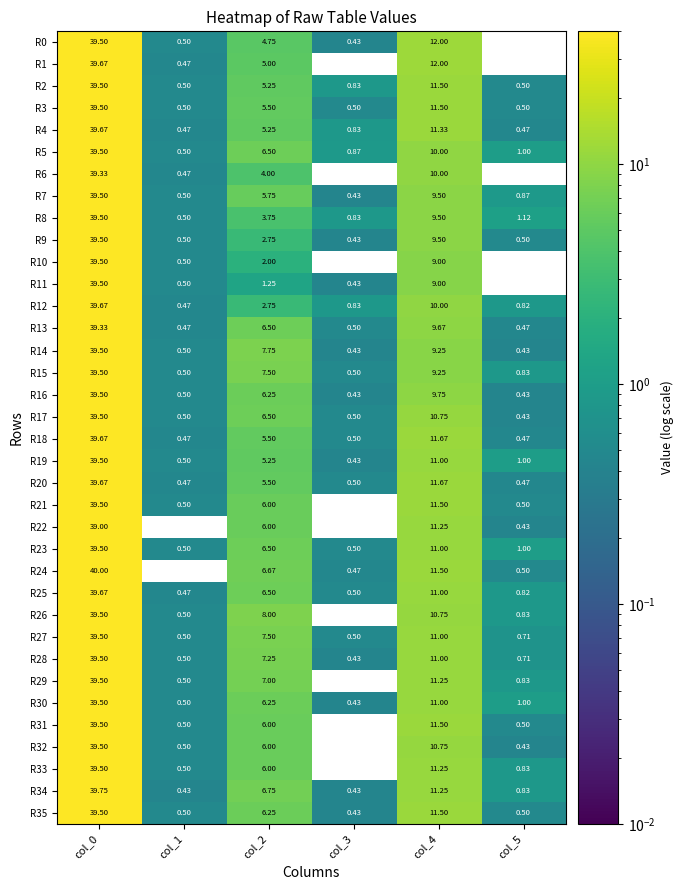

At how many categories does at least one series exceed 28?

1